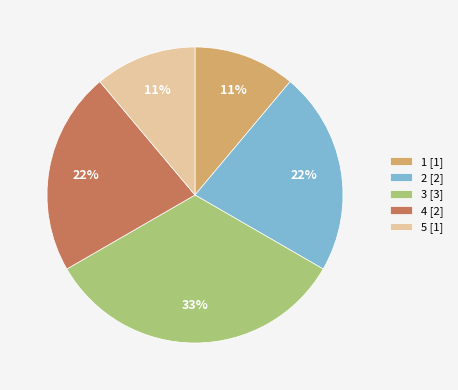

Does any single category account for the majority?

No